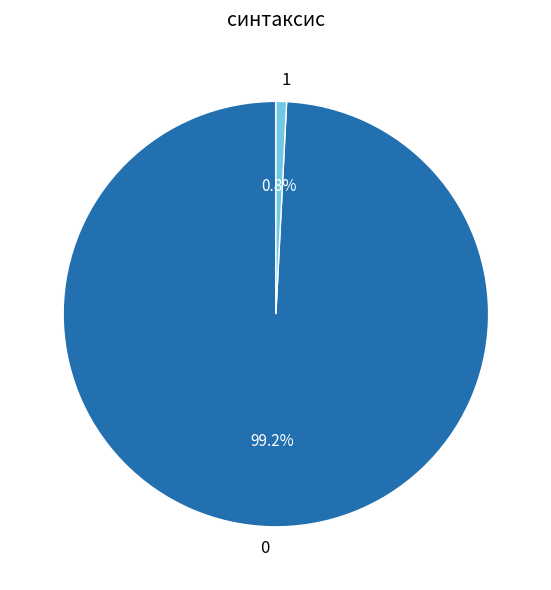

Is there any slice that represents more than half of the pie?

Yes